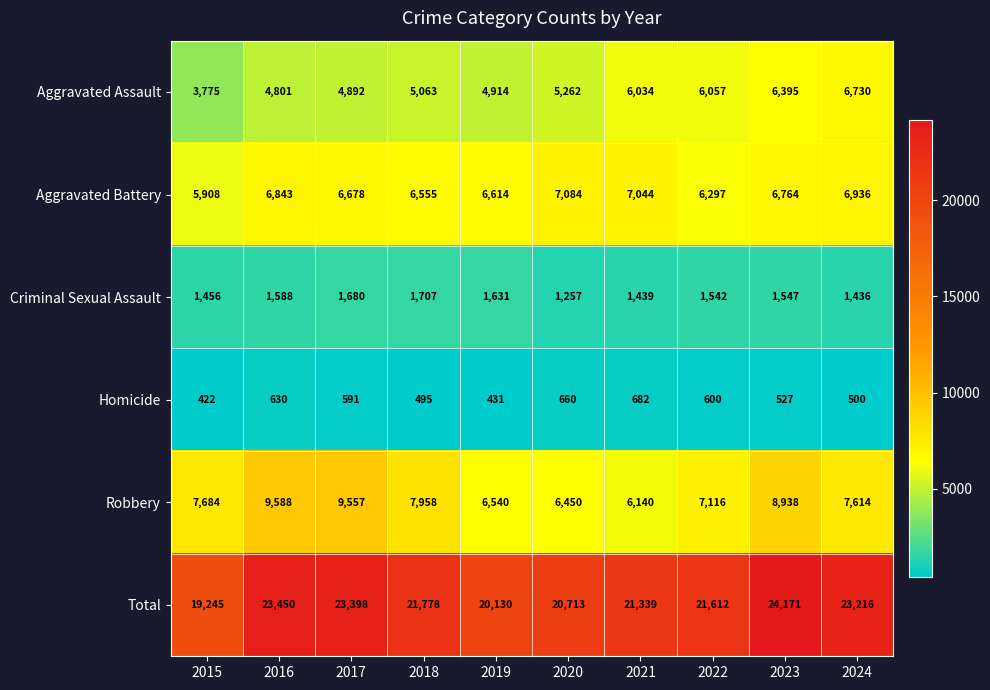

What is the average value of the Aggravated Assault series?

5392